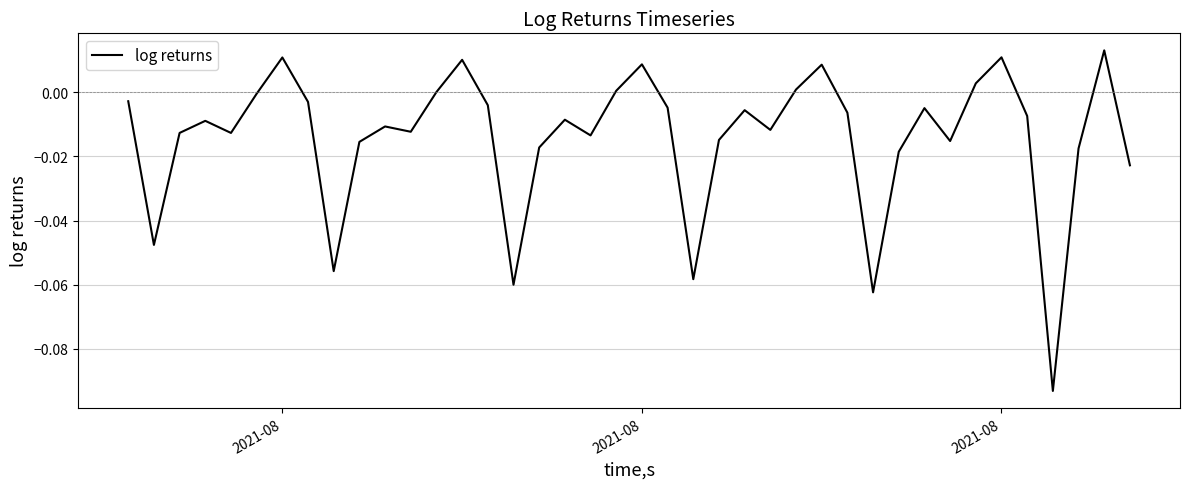

Count the number of data series in this chart.

1